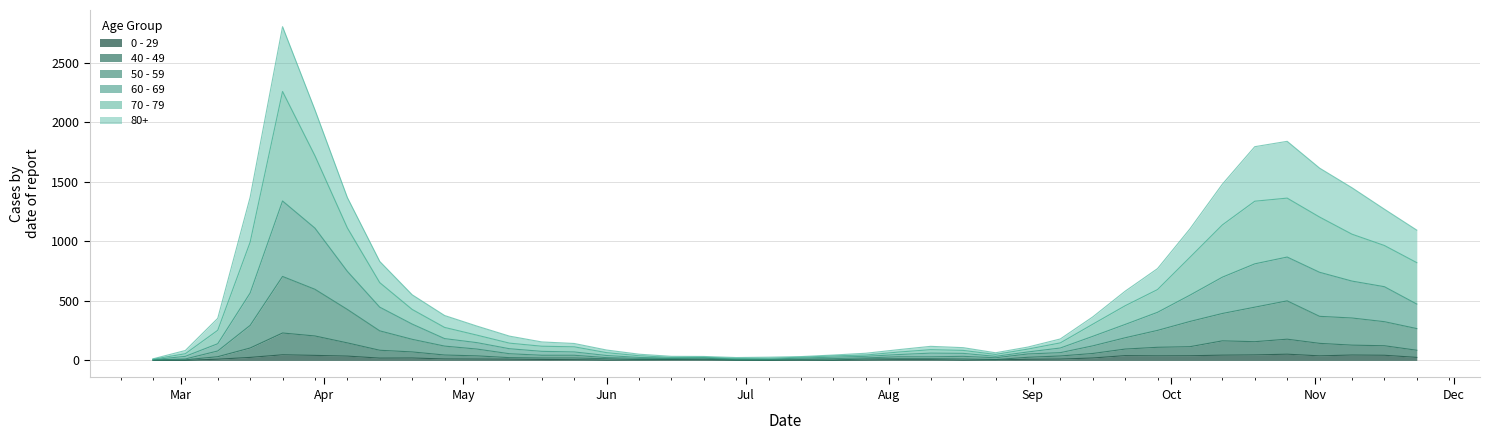

At which category does 0 - 29 reach its first local valley?

2020-03-02